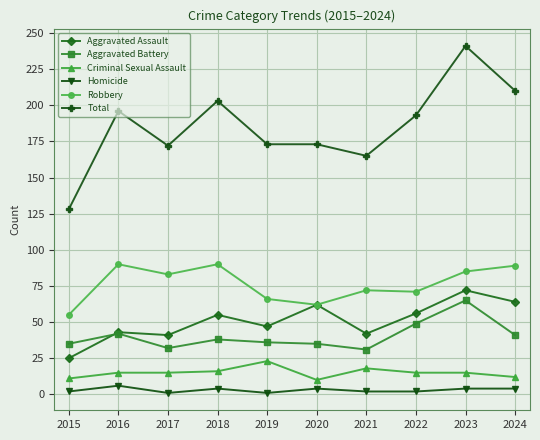

What is the difference between the highest and lowest values at 2016?

190